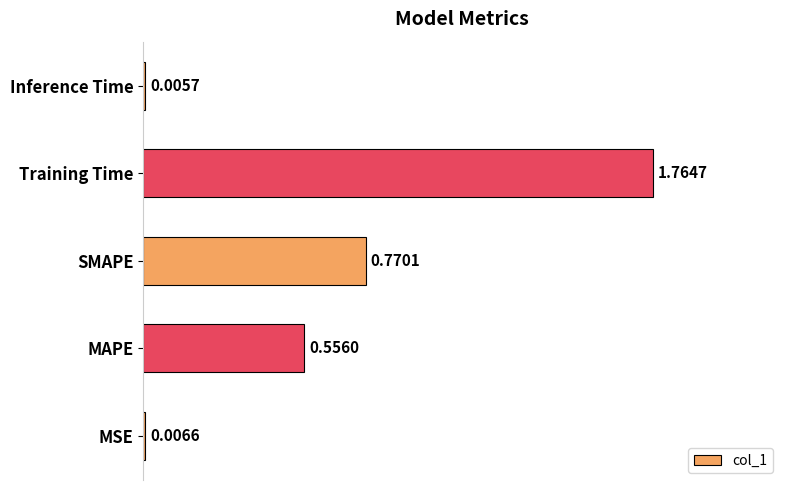

What is the sum of all values?

3.1